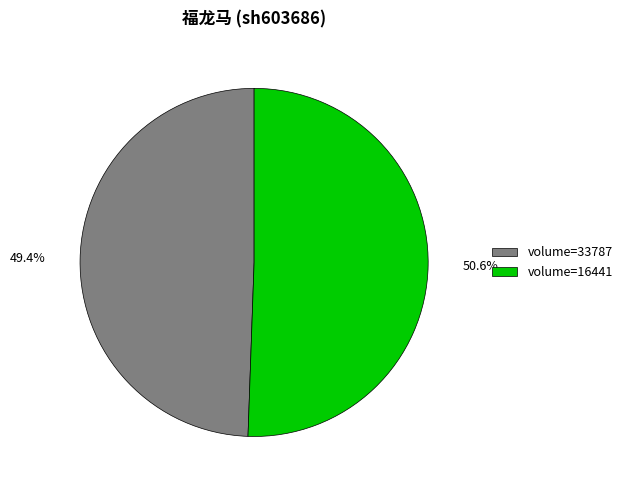

What percentage is NOT represented by volume=33787?

50.6%